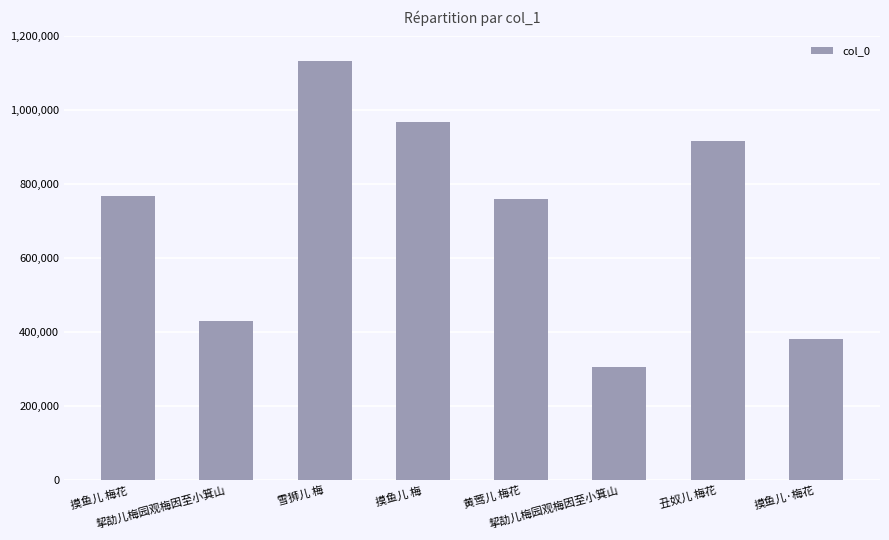

Rank the categories by value from lowest to highest.

挈劼儿梅园观梅因至小箕山, 摸鱼儿·梅花, 挈劼儿梅园观梅因至小箕山, 黄莺儿 梅花, 摸鱼儿 梅花, 丑奴儿 梅花, 摸鱼儿 梅, 雪狮儿 梅